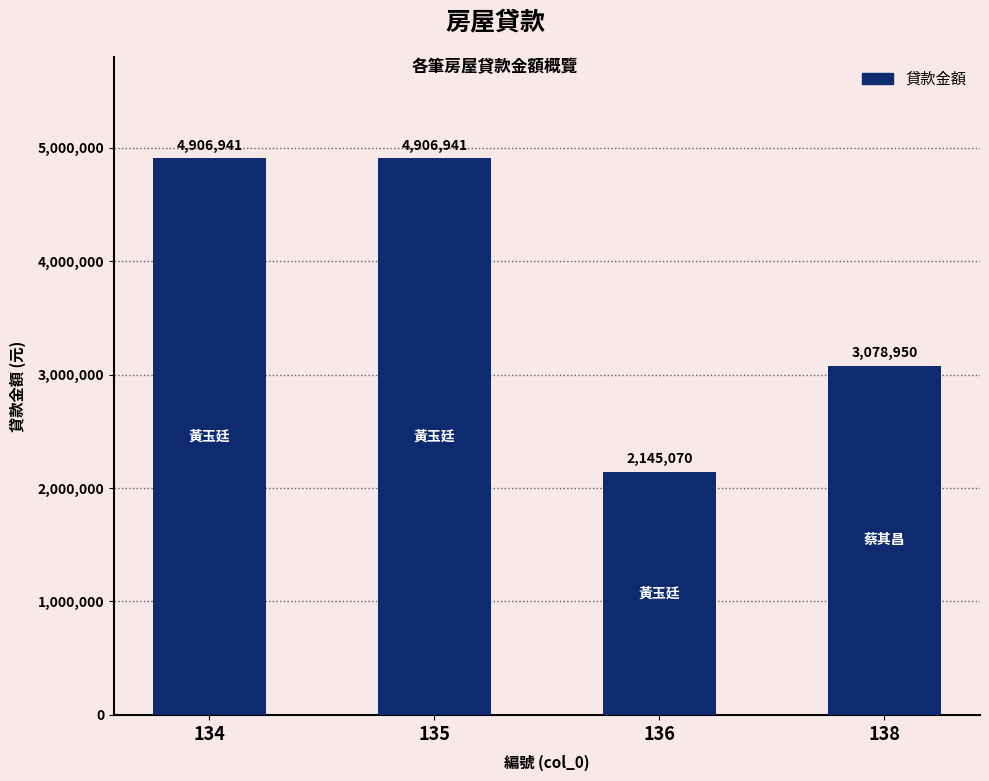

Reading left to right, transcribe all the data shown in this chart.

4906941	4906941	2145070	3078950